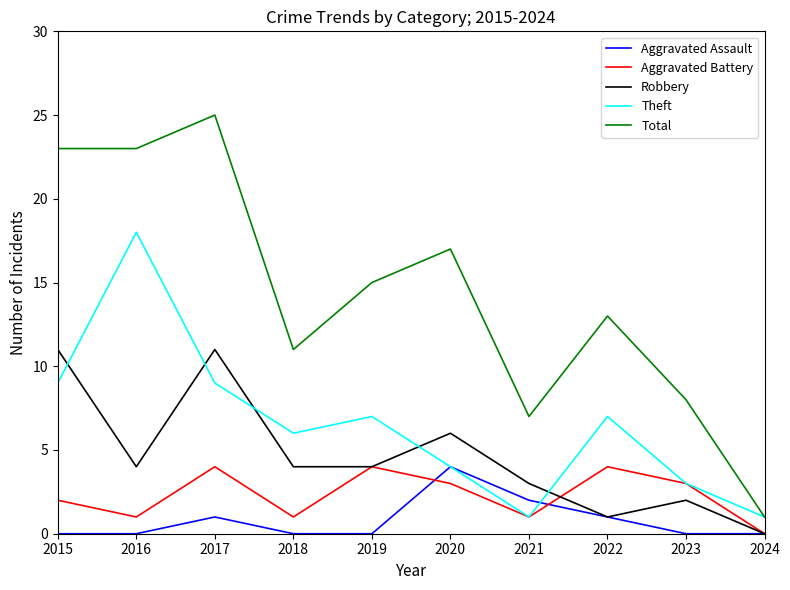

What is the difference between the Aggravated Assault values at 2020 and 2022?

3